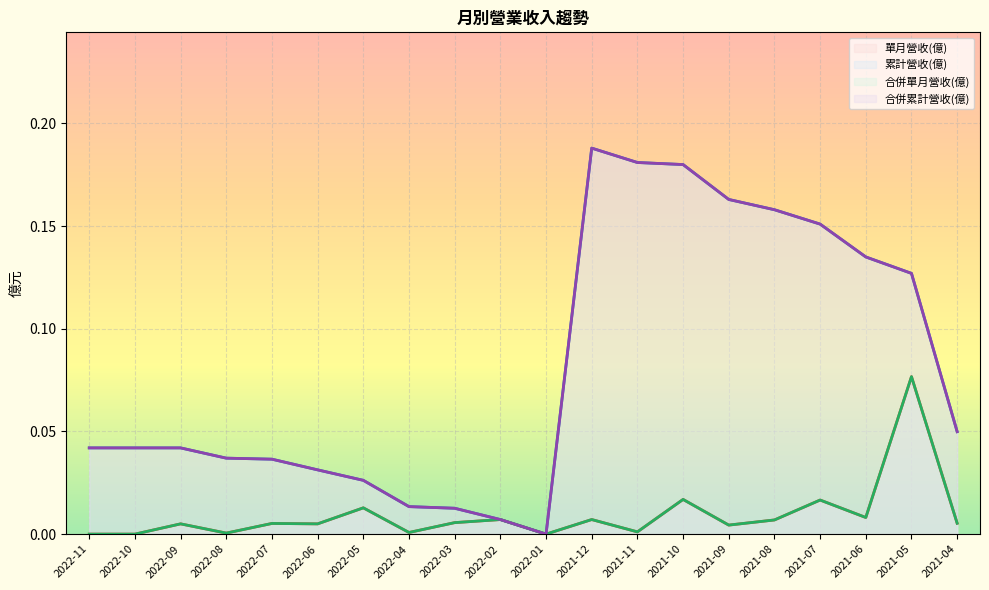

Which series has the widest spread of values?

累計營收(億)